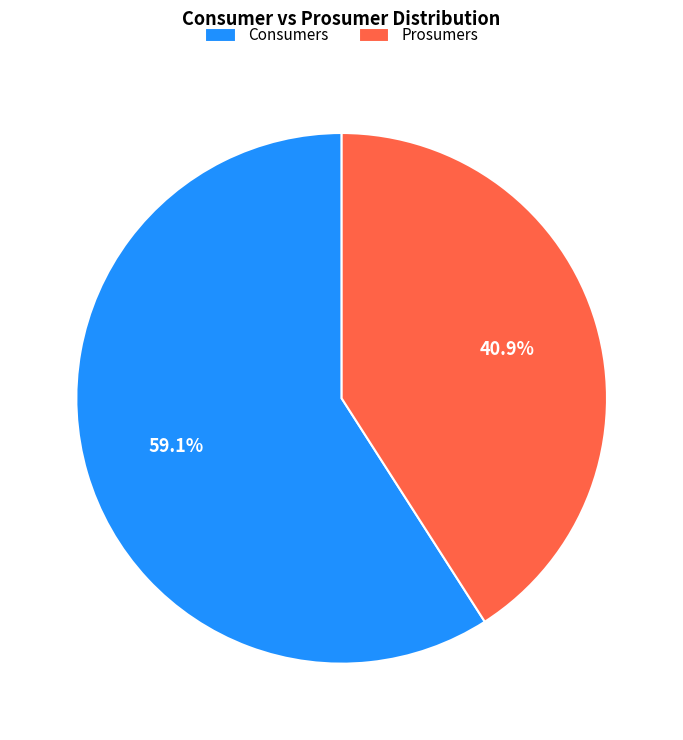

To the nearest percent, what is the combined percentage of Prosumers and Consumers?

100%